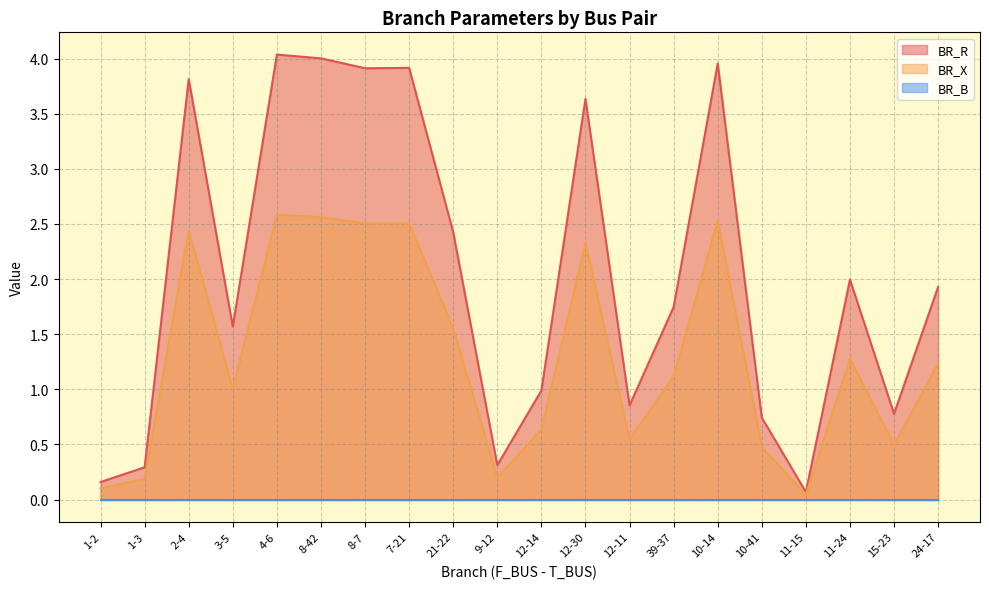

Which series has the largest total across all categories?

BR_R